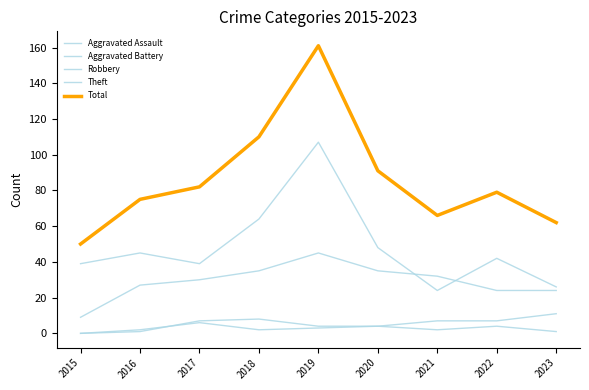

Does the chart have visible grid lines?

No